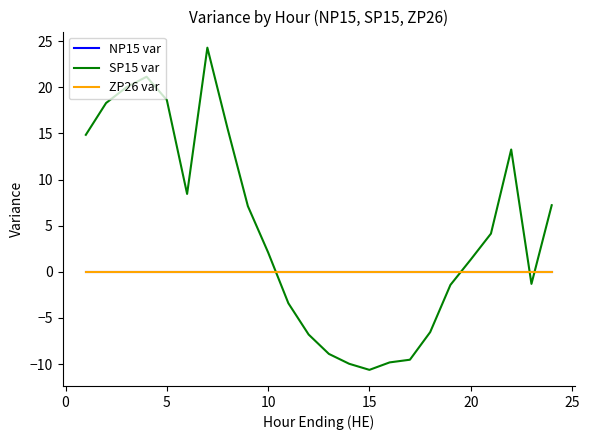

Which series has the widest spread of values?

SP15 var